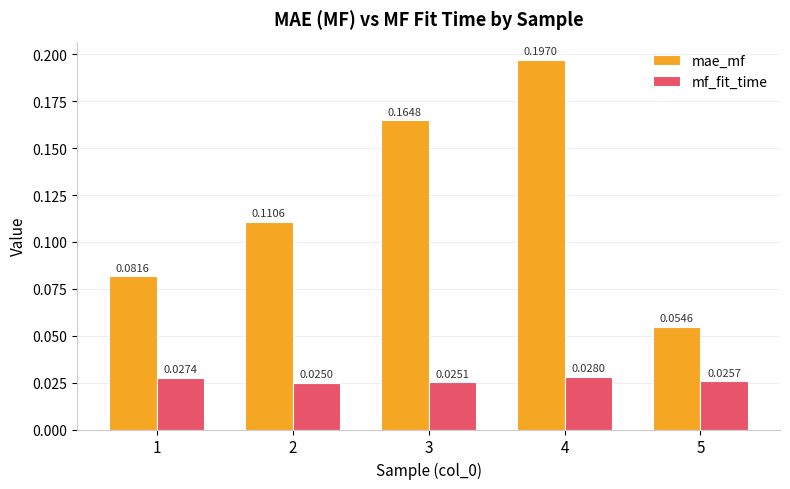

What are all the series names shown in the legend?

mae_mf, mf_fit_time